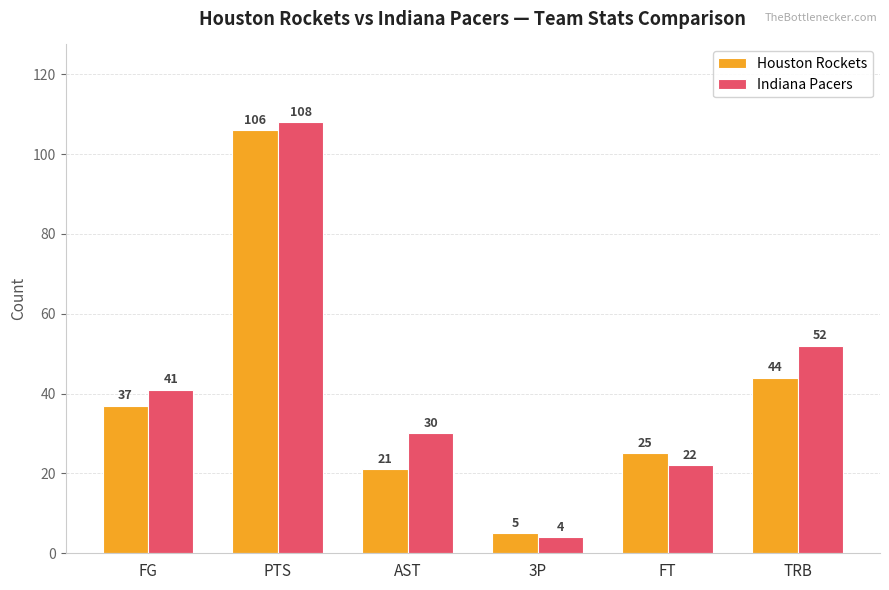

What is the sum of all Houston Rockets values?

238